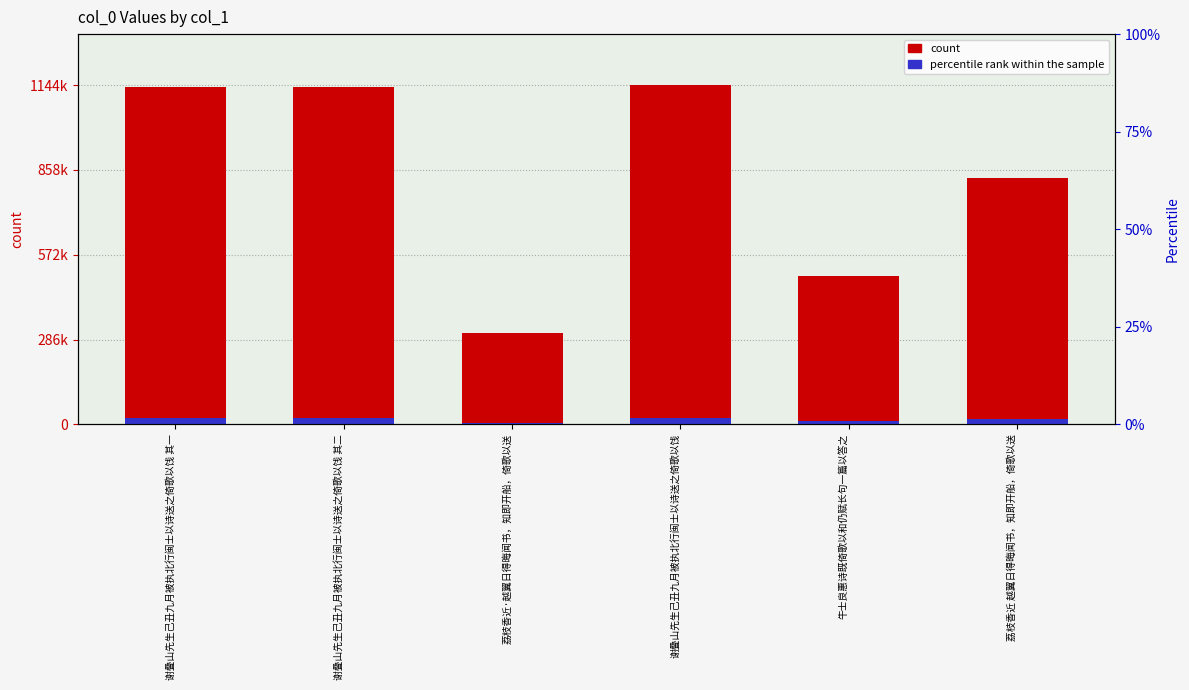

At which category is the sum across all series the highest?

谢叠山先生己丑九月被执北行闽士以诗送之倚歌以饯